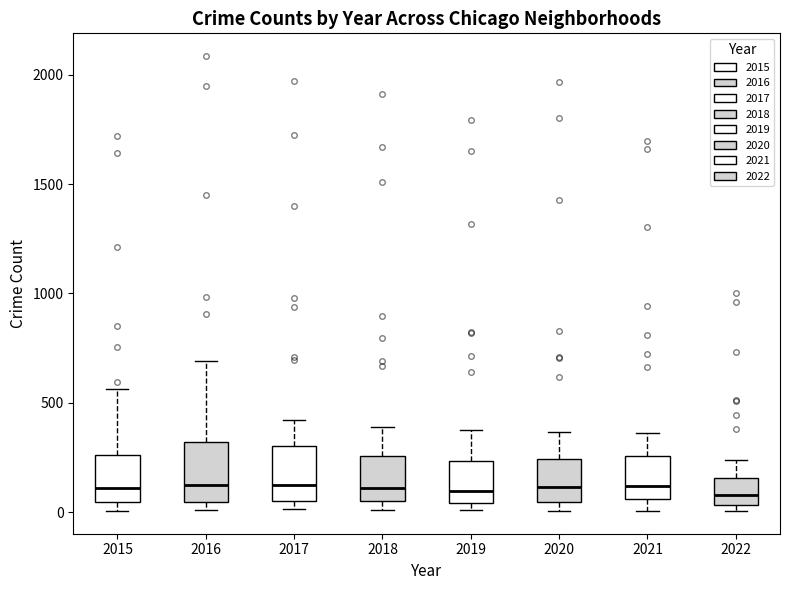

Where does the median line of the box at x = 2018 sit on the y-axis? The values are not printed on the chart, so give them approximately, as read against the axis.

100